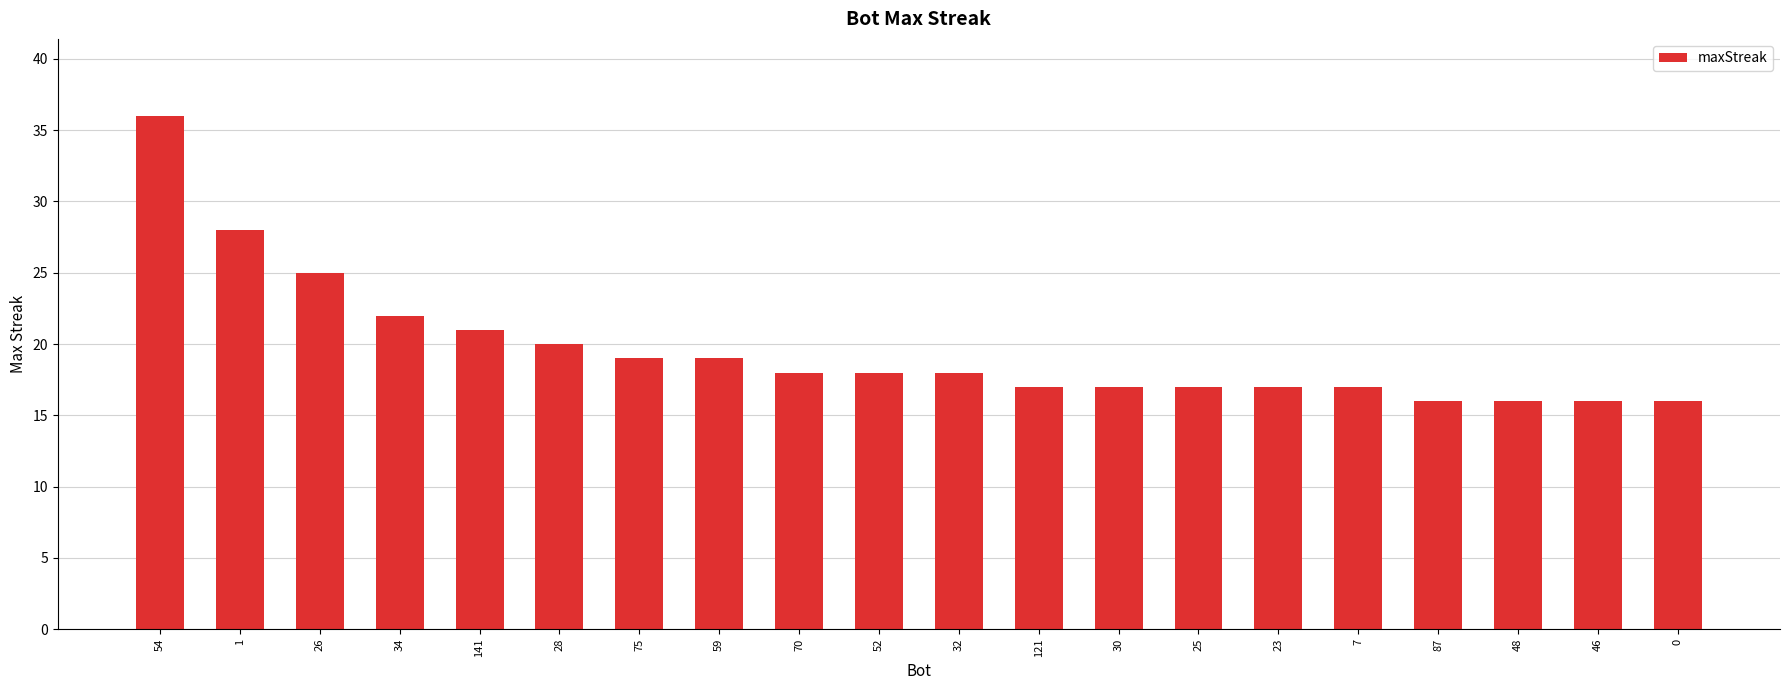

What is the label of the 15th bar from the left?

23